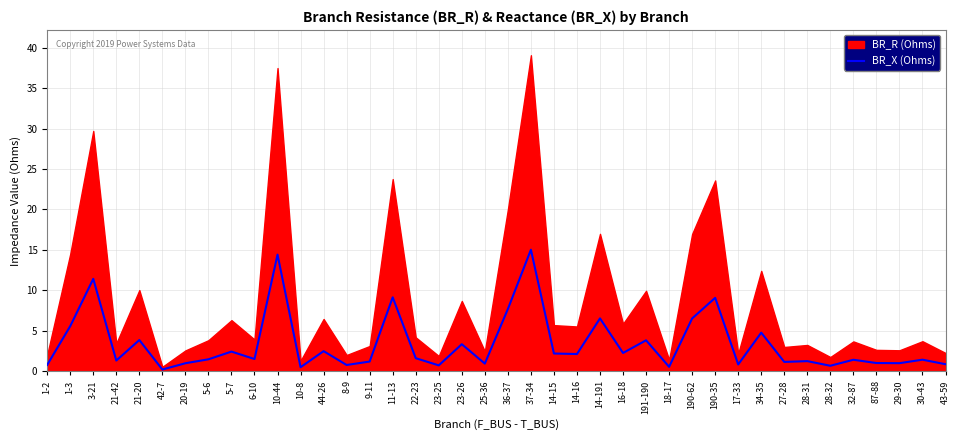

True or false: the data has more than 0 interior local peaks.

True